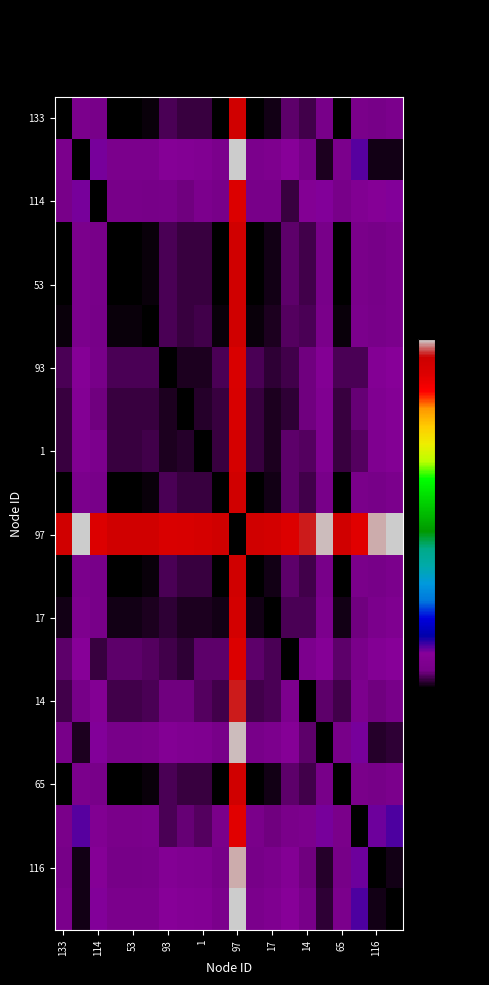

At how many categories does at least one series exceed 86?

20